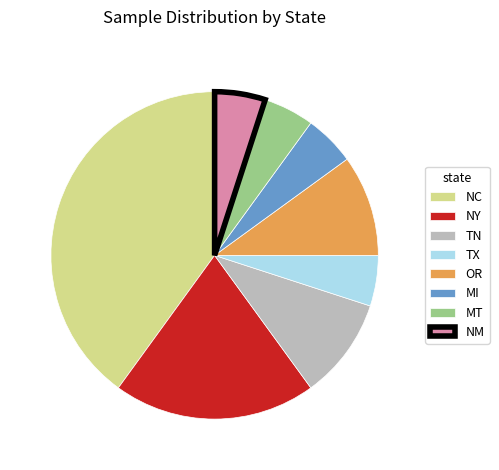

What is the largest slice in the pie chart?

NC